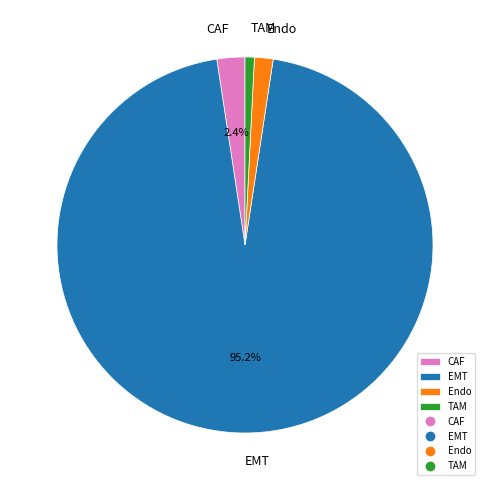

What percentage is the Endo slice, to the nearest percent?

2%